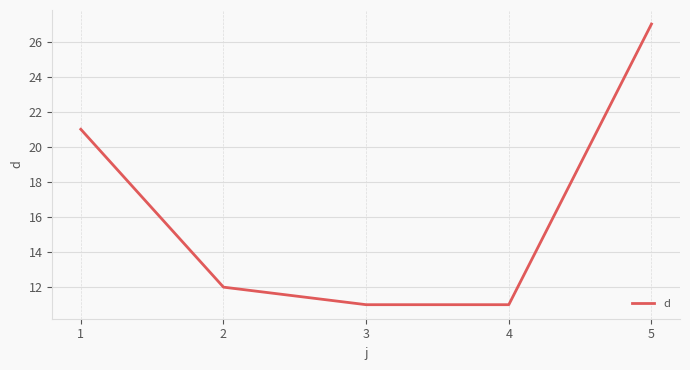

At which label does the data first exceed 12?

1